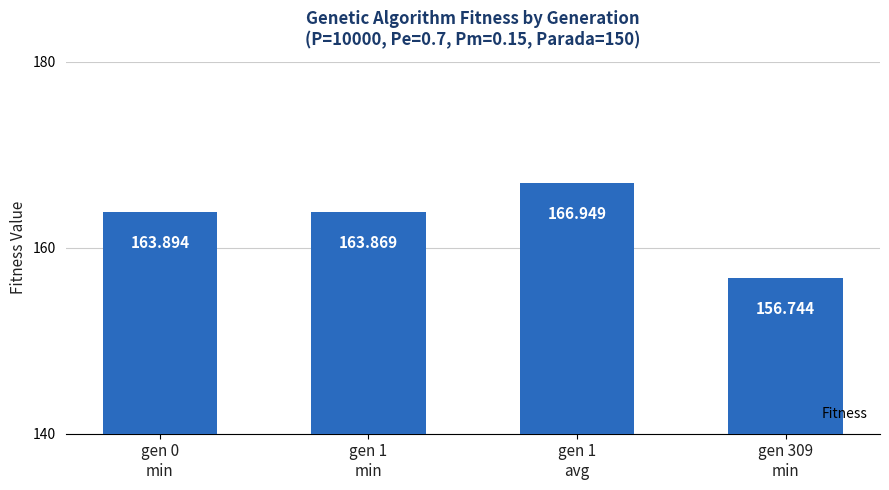

What is the change in value from gen 1
avg to gen 309
min?

-10.2